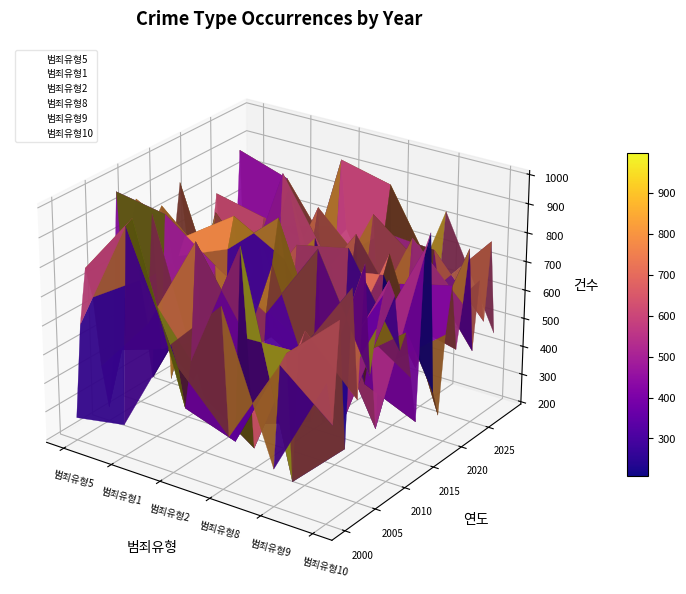

What value does the 범죄유형2 series have at 19?

944